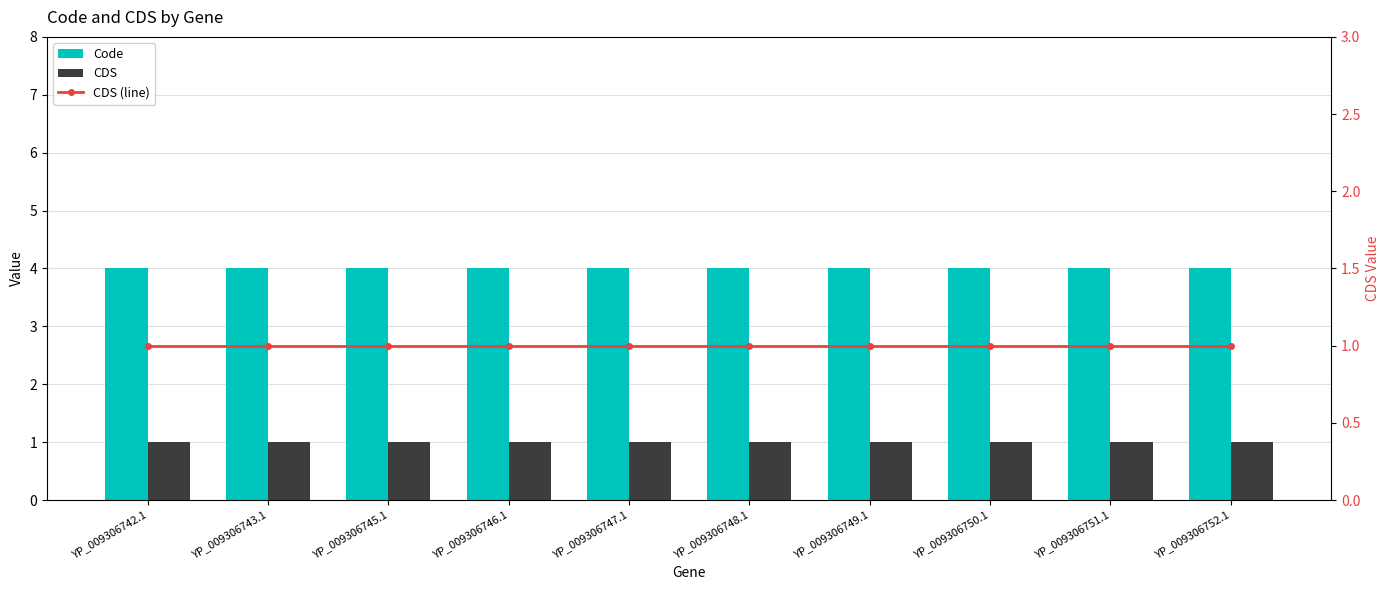

Reading left to right, what are all the values shown in this chart?

Code: 4	4	4	4	4	4	4	4	4	4
CDS: 1	1	1	1	1	1	1	1	1	1
CDS (line): 1	1	1	1	1	1	1	1	1	1